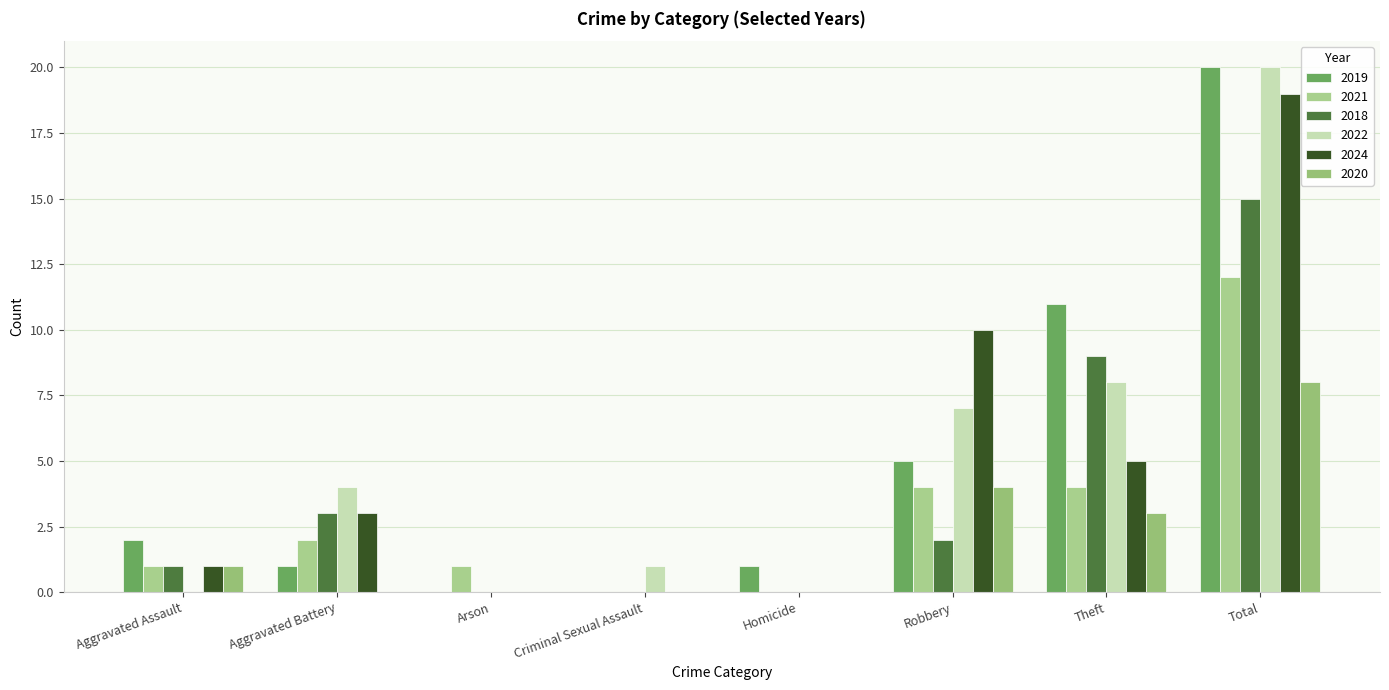

Which label corresponds to the largest value in the chart?

Total